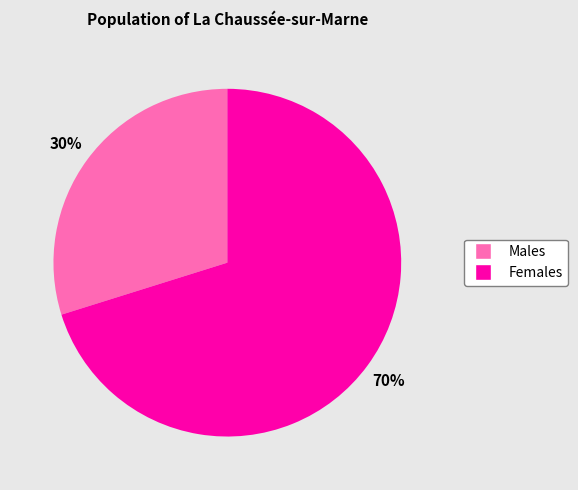

To the nearest percent, what is the difference between the largest and smallest slice percentages?

40%